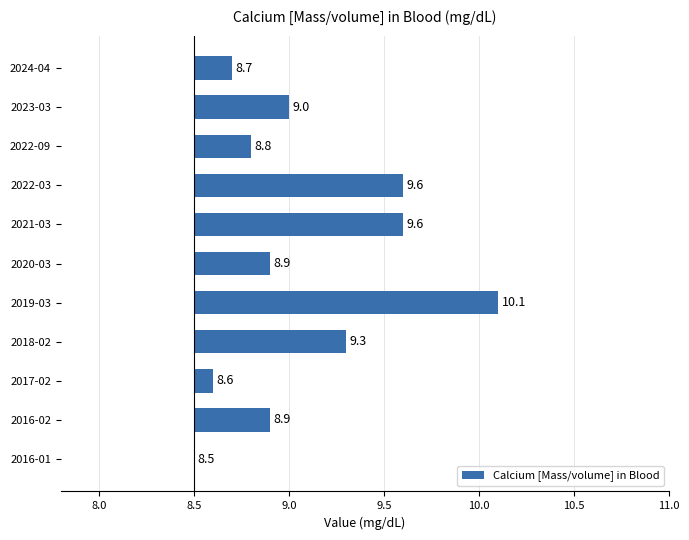

How many bars are there in total?

11